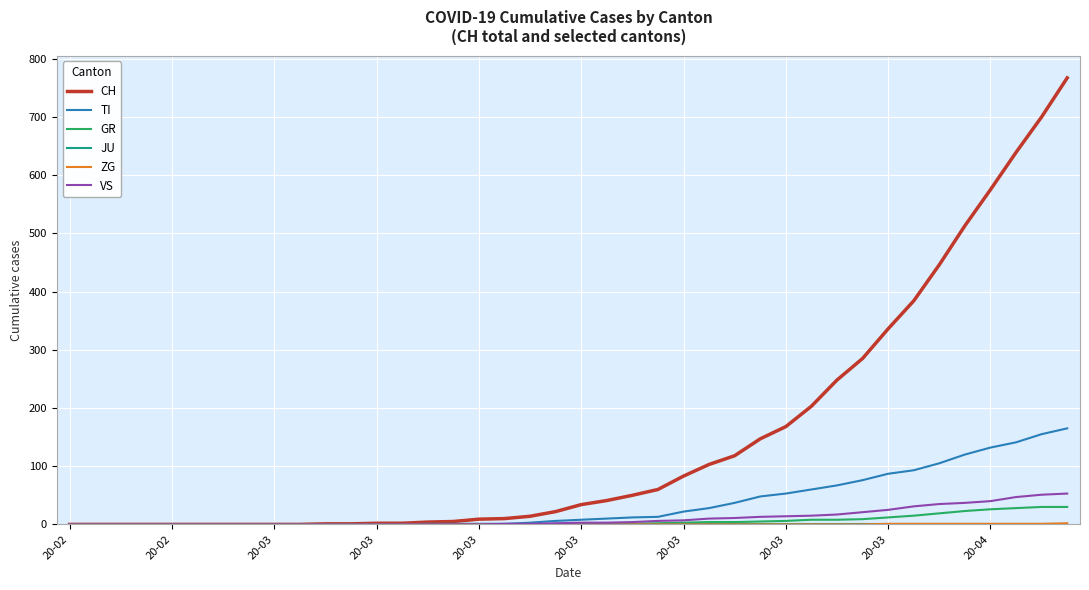

How many values in the GR series are below 1?

20